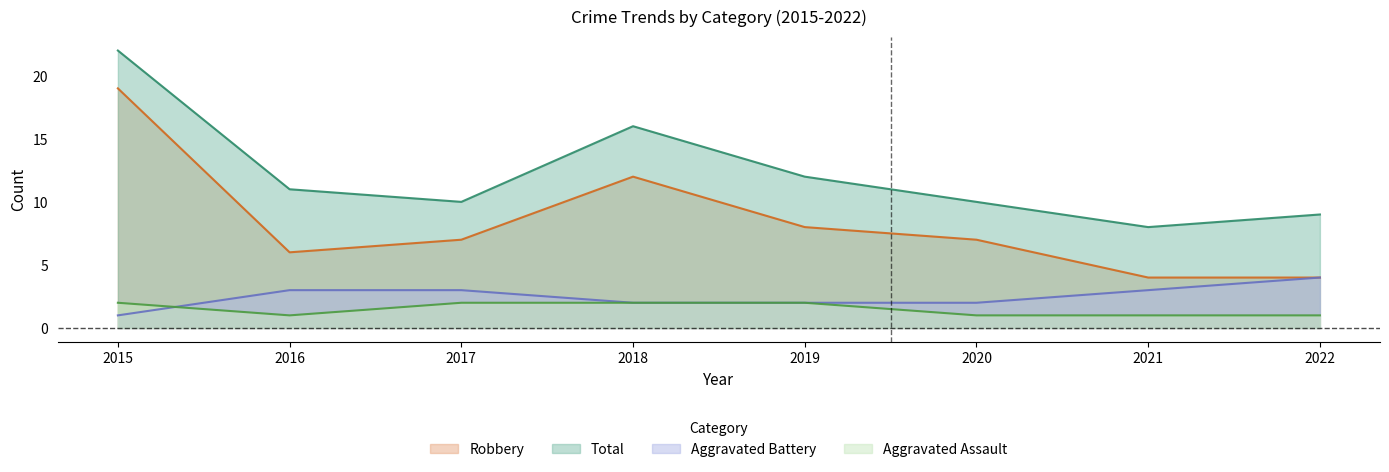

How many intersections are there between Aggravated Assault and Aggravated Battery?

1